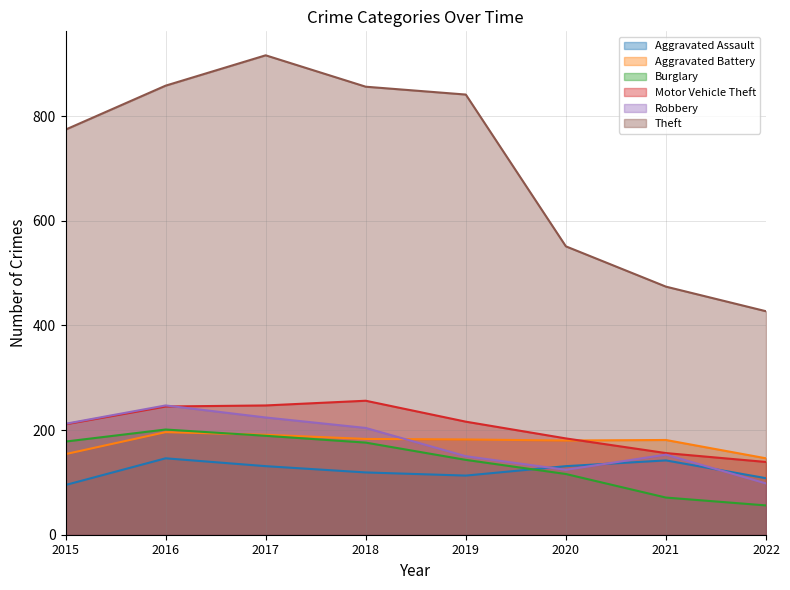

What is the approximate value of Aggravated Assault at 2021, to the nearest 5?

140